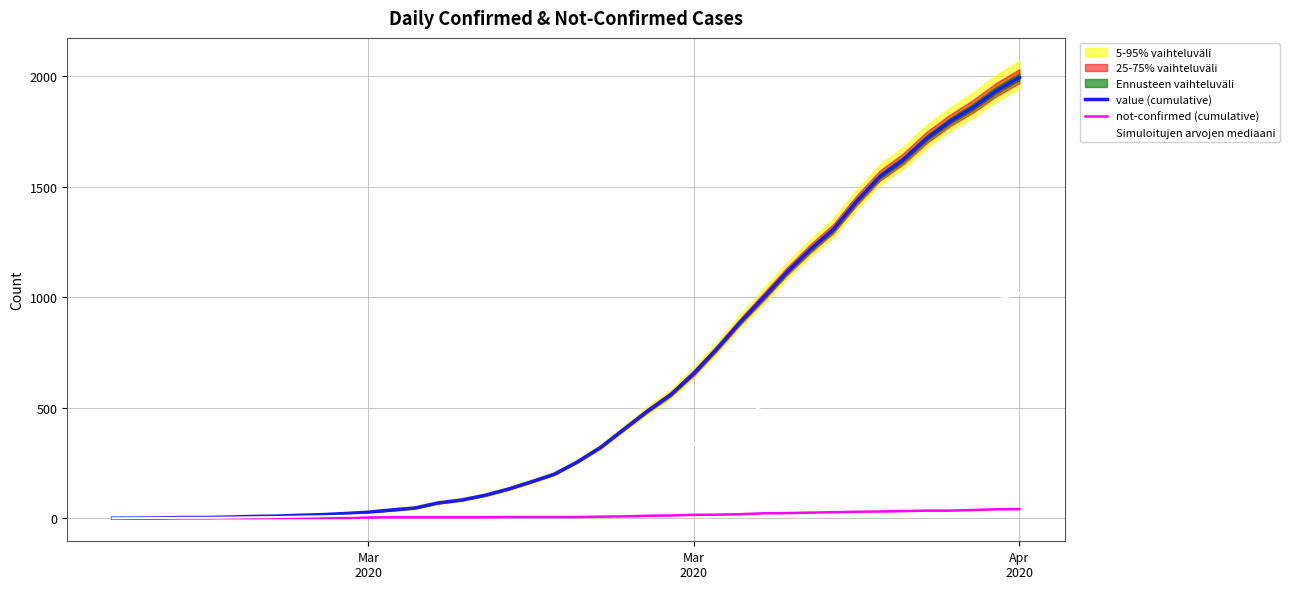

What is the value of the not-confirmed (cumulative) point at the 27th from the left?

17.0